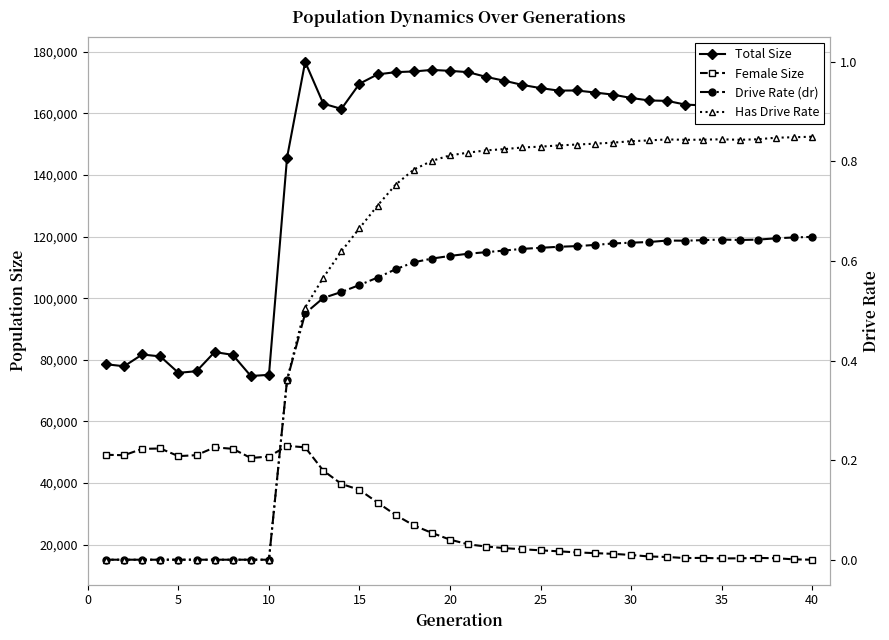

Reading left to right, list all the values displayed in this chart.

Total Size: 78558.0	77900.0	81721.0	81099.0	75770.0	76292.0	82516.0	81603.0	74732.0	75118.0	145685.0	176732.0	163187.0	161467.0	169643.0	172682.0	173405.0	173629.0	174130.0	173829.0	173404.0	171857.0	170620.0	169251.0	168227.0	167419.0	167453.0	166794.0	166107.0	165020.0	164212.0	164073.0	162866.0	162605.0	162449.0	162048.0	162434.0	162529.0	161737.0	161338.0
Female Size: 49151.0	49014.0	51076.0	51197.0	48712.0	49033.0	51566.0	51091.0	48111.0	48589.0	52051.0	51571.0	44008.0	39700.0	37751.0	33648.0	29587.0	26228.0	23783.0	21604.0	20074.0	19365.0	18841.0	18472.0	18131.0	17813.0	17455.0	17219.0	16985.0	16620.0	16133.0	15974.0	15611.0	15685.0	15498.0	15537.0	15655.0	15568.0	15200.0	15083.0
Drive Rate (dr): 0.0	0.0	0.0	0.0	0.0	0.0	0.0	0.0	0.0	0.0	0.4	0.5	0.5	0.5	0.6	0.6	0.6	0.6	0.6	0.6	0.6	0.6	0.6	0.6	0.6	0.6	0.6	0.6	0.6	0.6	0.6	0.6	0.6	0.6	0.6	0.6	0.6	0.6	0.6	0.6
Has Drive Rate: 0.0	0.0	0.0	0.0	0.0	0.0	0.0	0.0	0.0	0.0	0.4	0.5	0.6	0.6	0.7	0.7	0.8	0.8	0.8	0.8	0.8	0.8	0.8	0.8	0.8	0.8	0.8	0.8	0.8	0.8	0.8	0.8	0.8	0.8	0.8	0.8	0.8	0.8	0.8	0.8